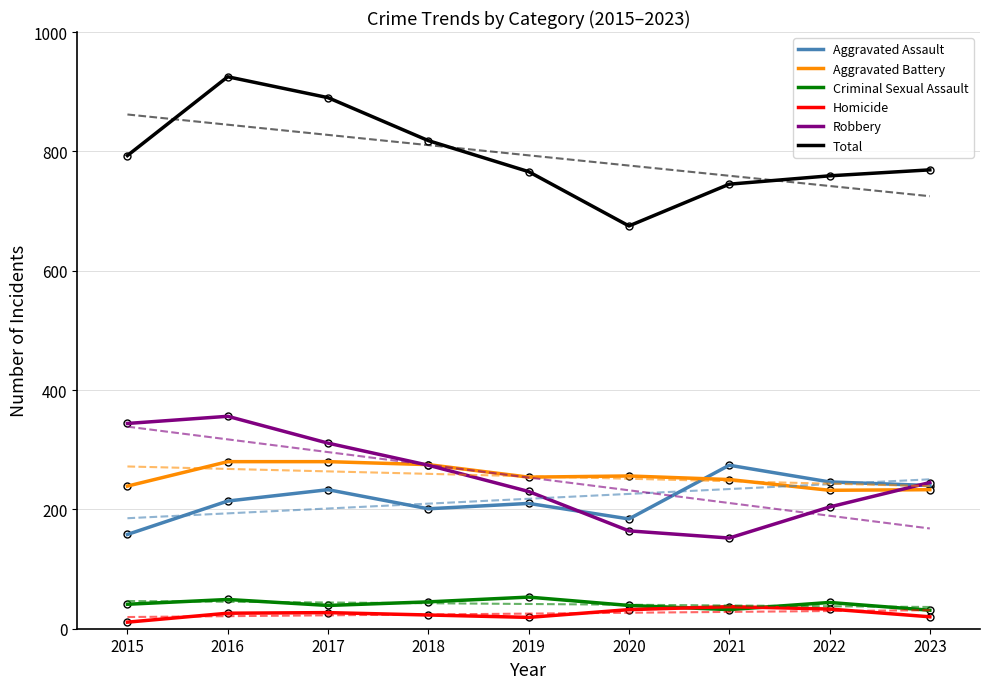

Count the number of categories in the chart.

9